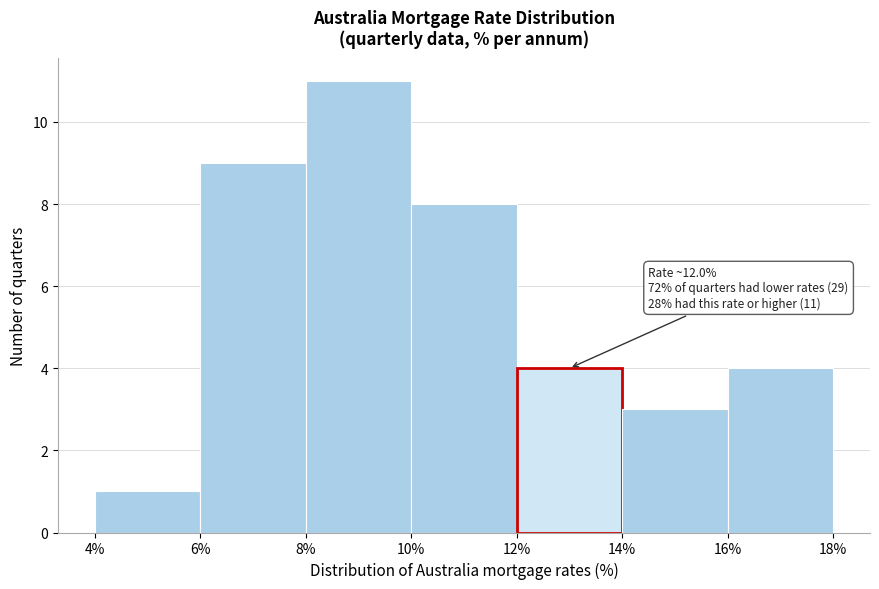

Over which range of the x-axis is the bar tallest?

8% to 10%